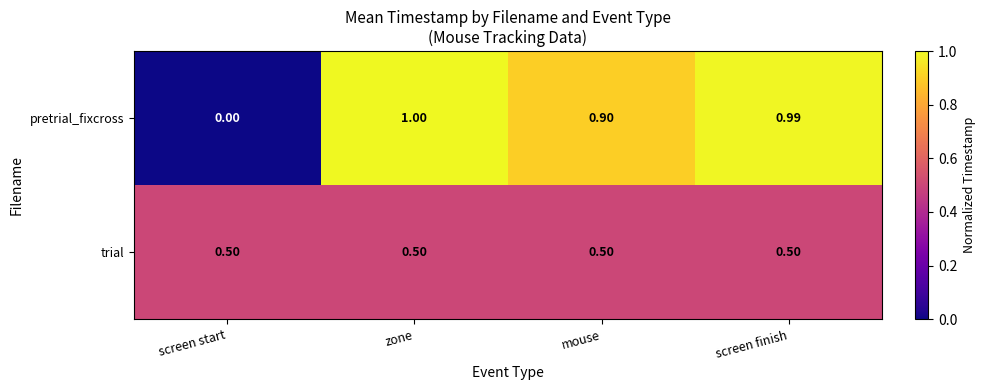

Is the value of trial at mouse greater than the value of pretrial_fixcross at screen finish?

No